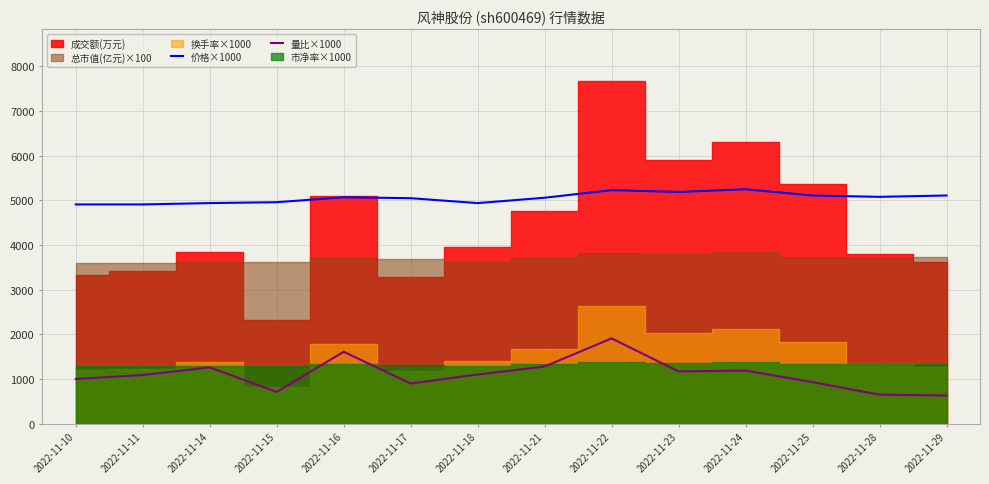

What is the minimum value for 量比×1000?

630